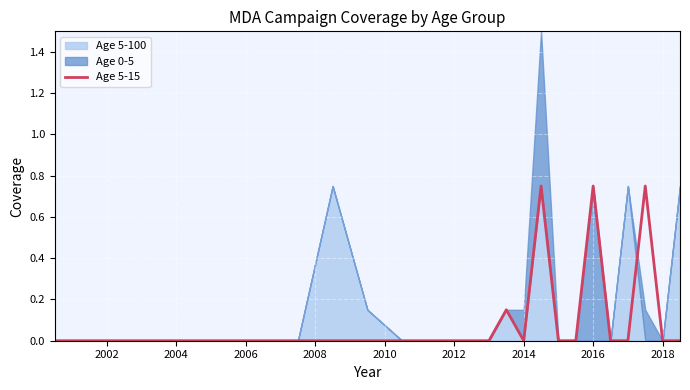

The chart shows a value of -0.5 at 24. True or false?

False